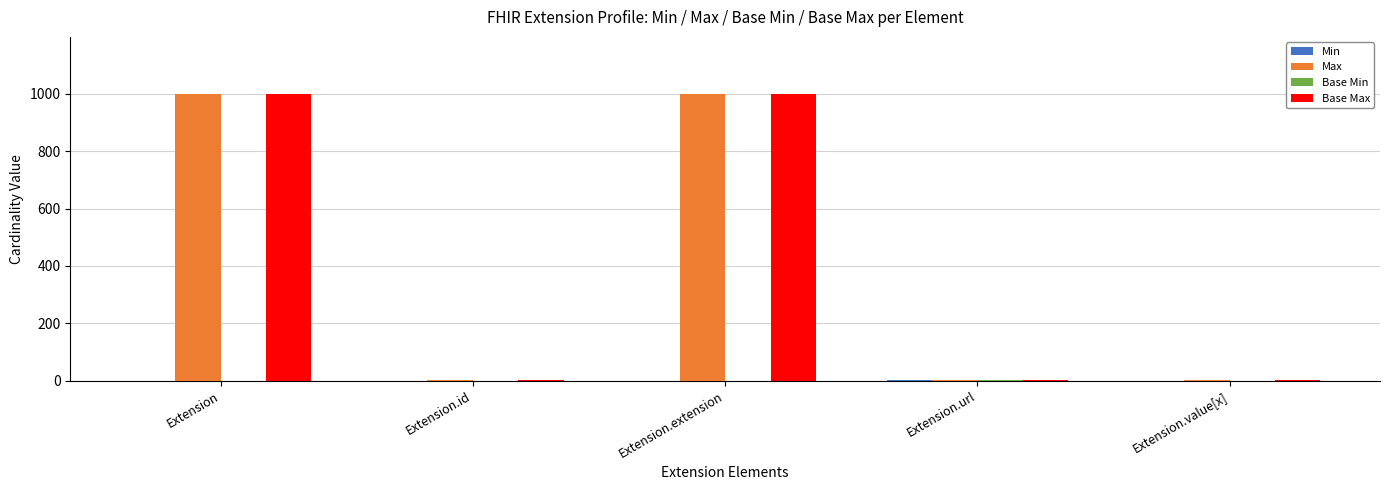

What is the total value across all series at Extension?

1998